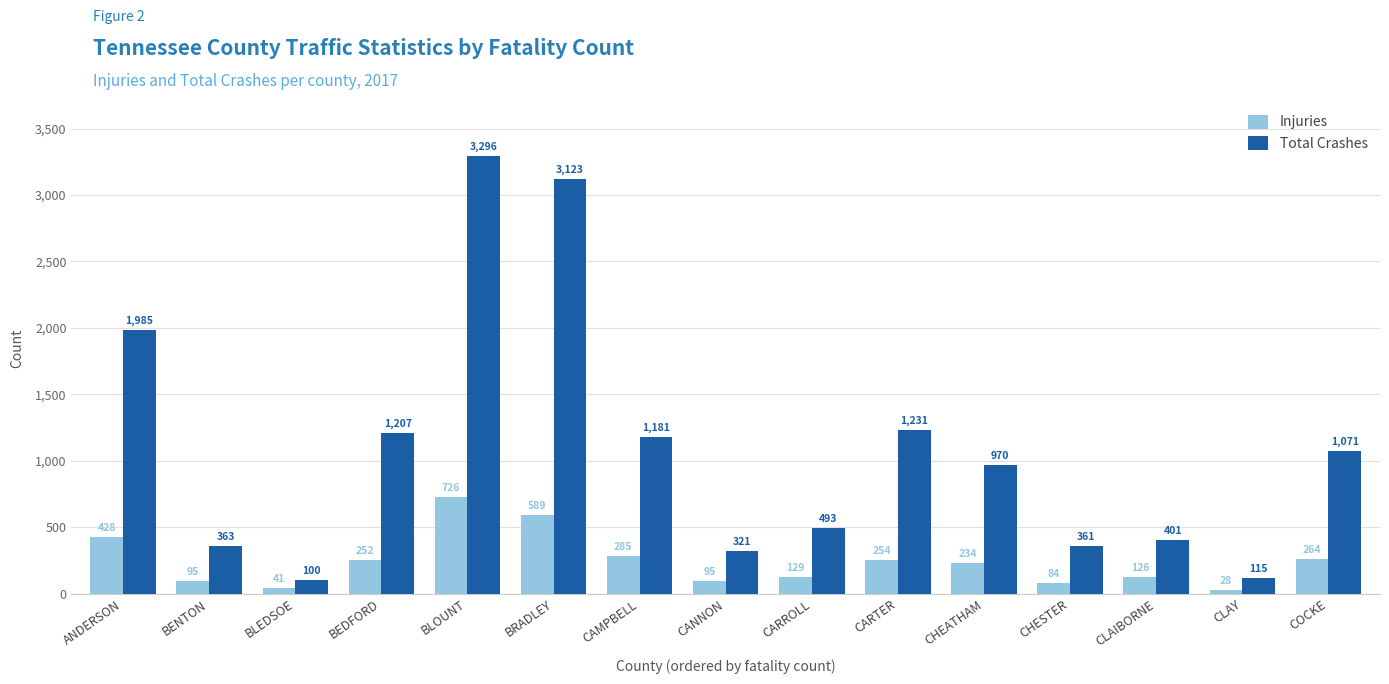

At which label does Injuries reach its minimum?

CLAY